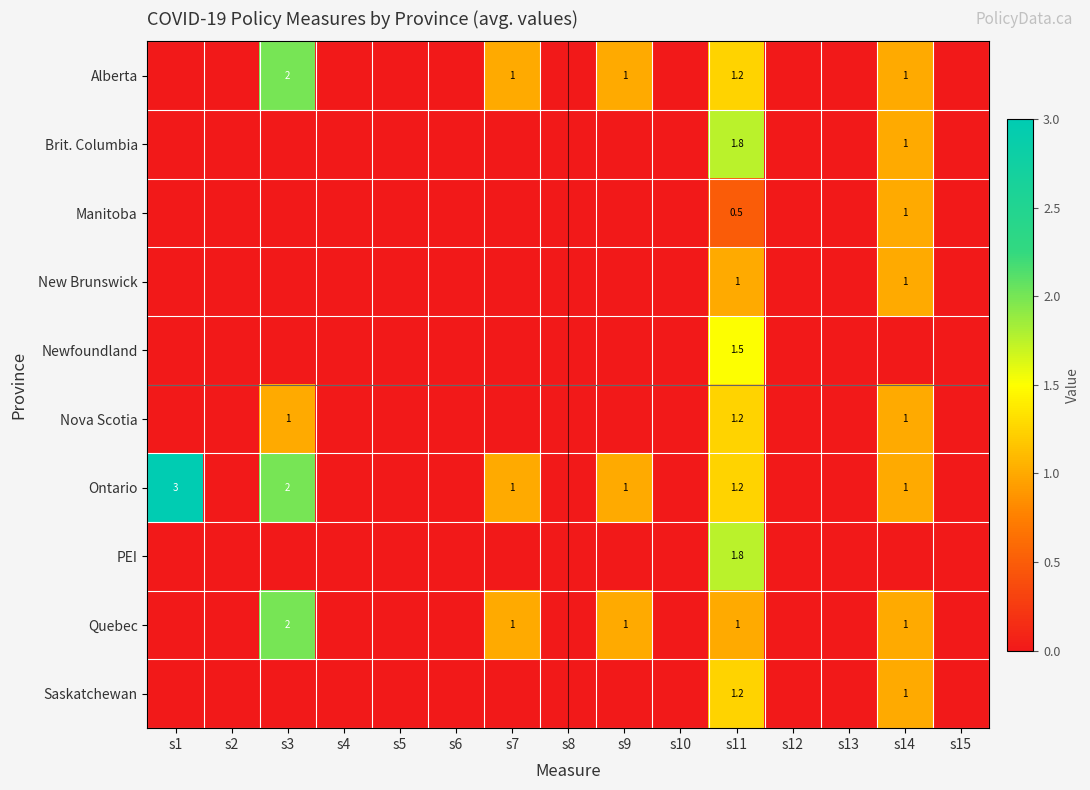

The Alberta series shows 0.6 at s11. True or false?

False